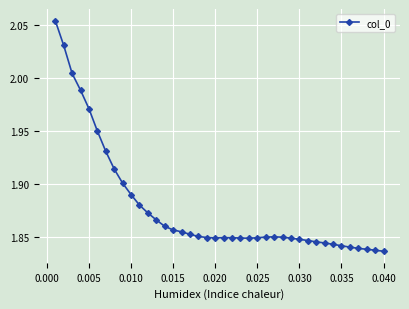

Count the number of categories in the chart.

40